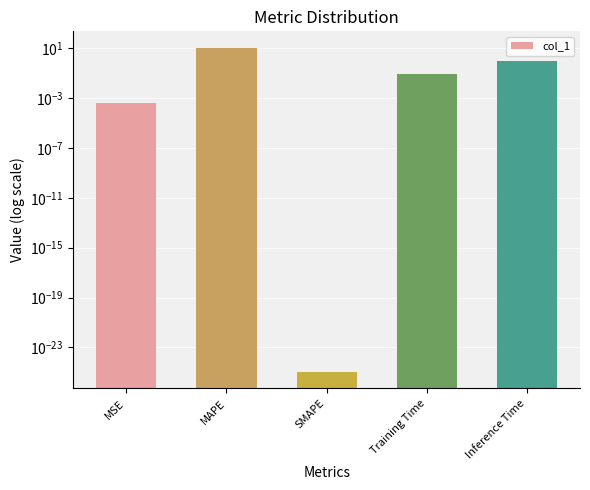

True or false: the data shows 0.0 at MSE.

True